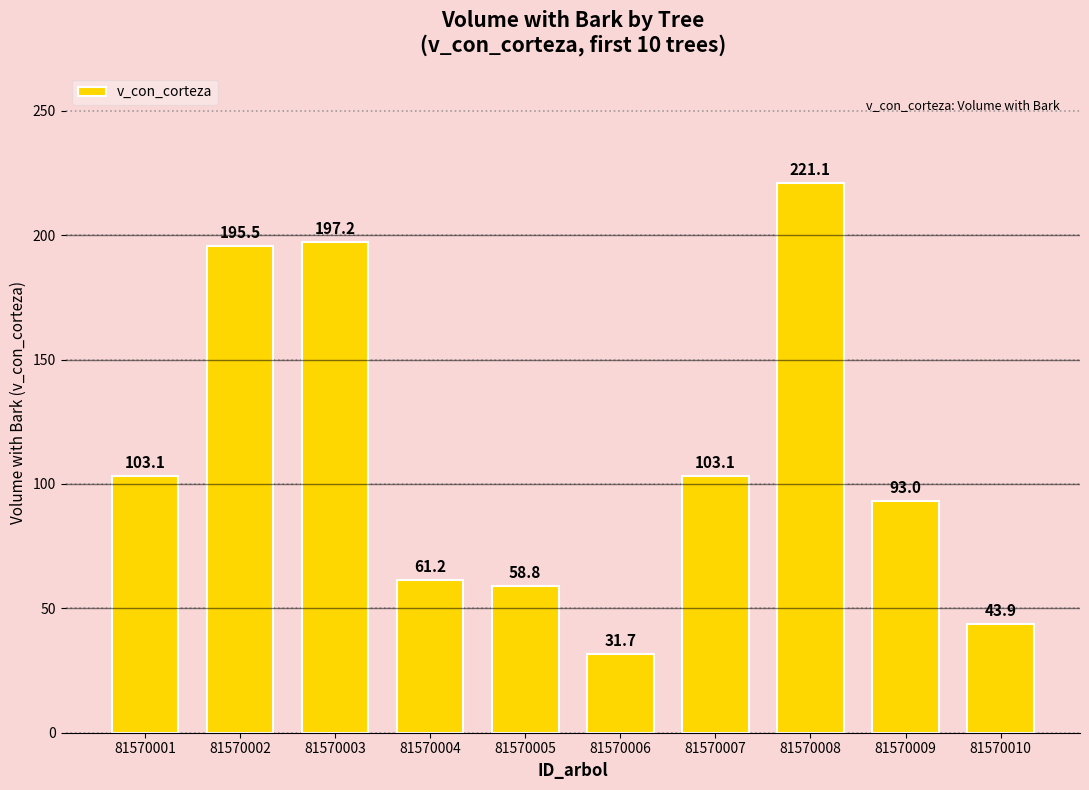

What is the difference between the maximum and second lowest values?

177.2